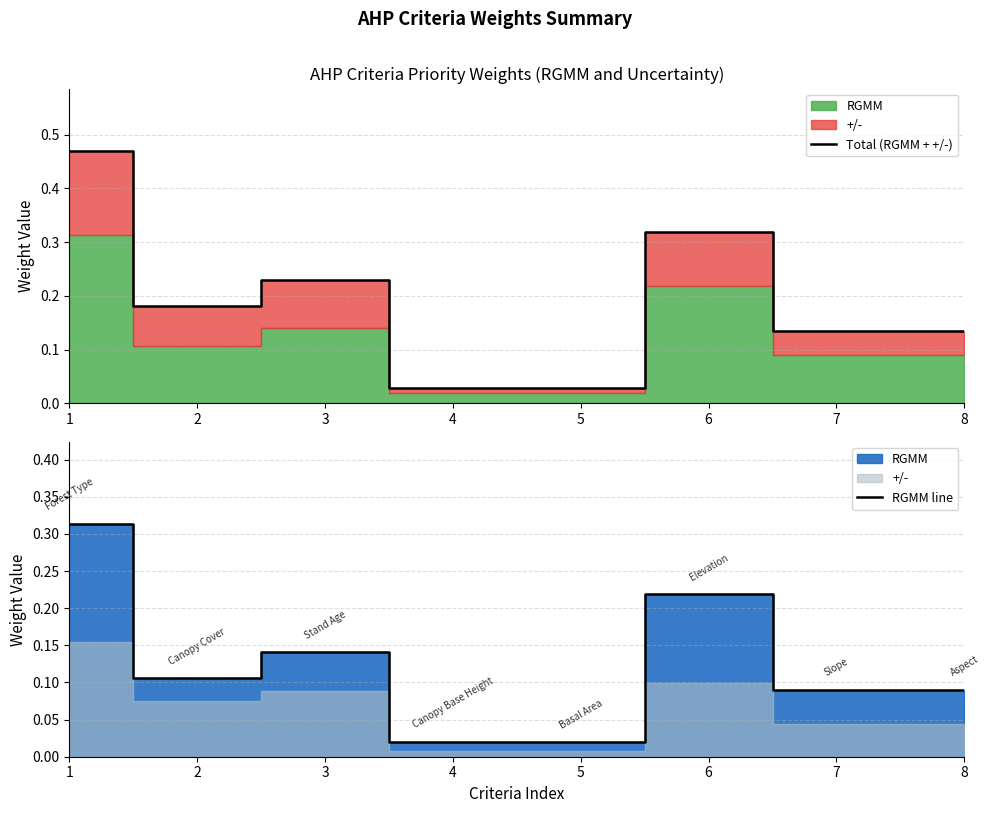

What is the approximate value of RGMM line at 2?

0.1